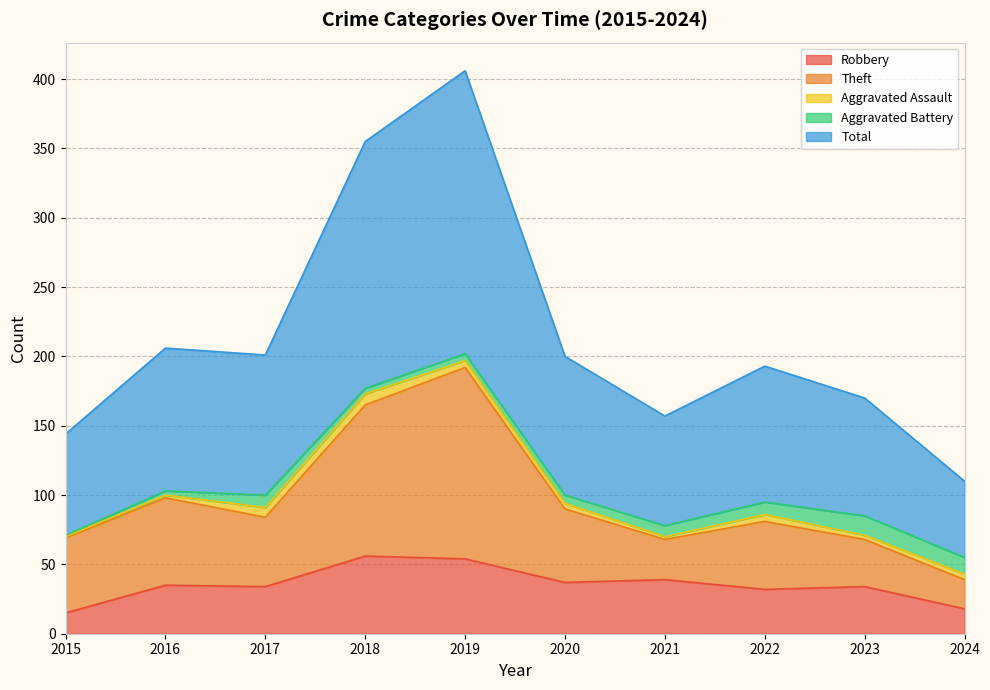

What are all the series names shown in the legend?

Robbery, Theft, Aggravated Assault, Aggravated Battery, Total